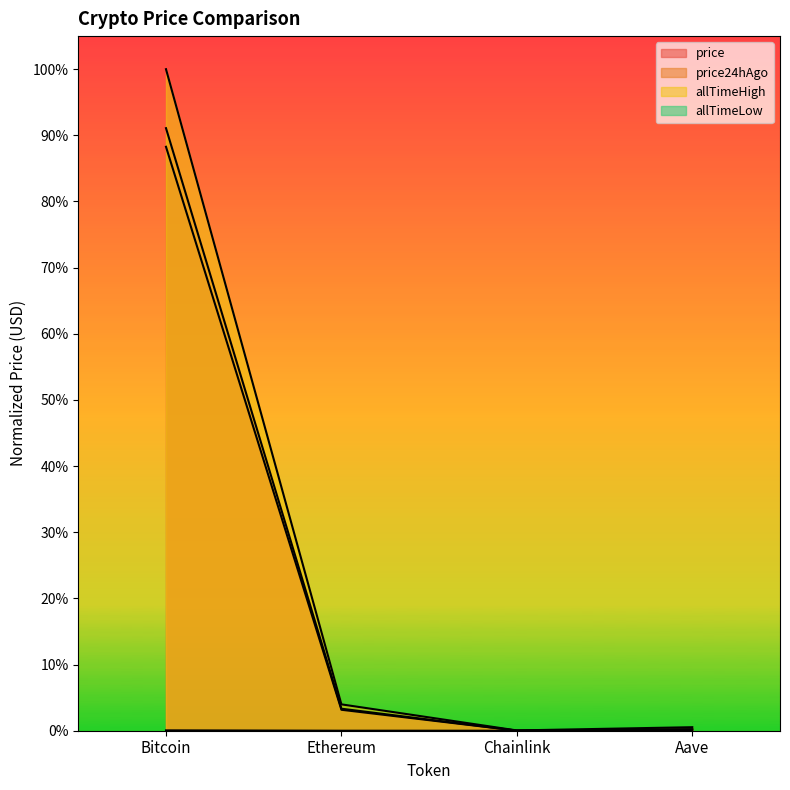

True or false: allTimeHigh has a value of 0.0 at Ethereum.

True